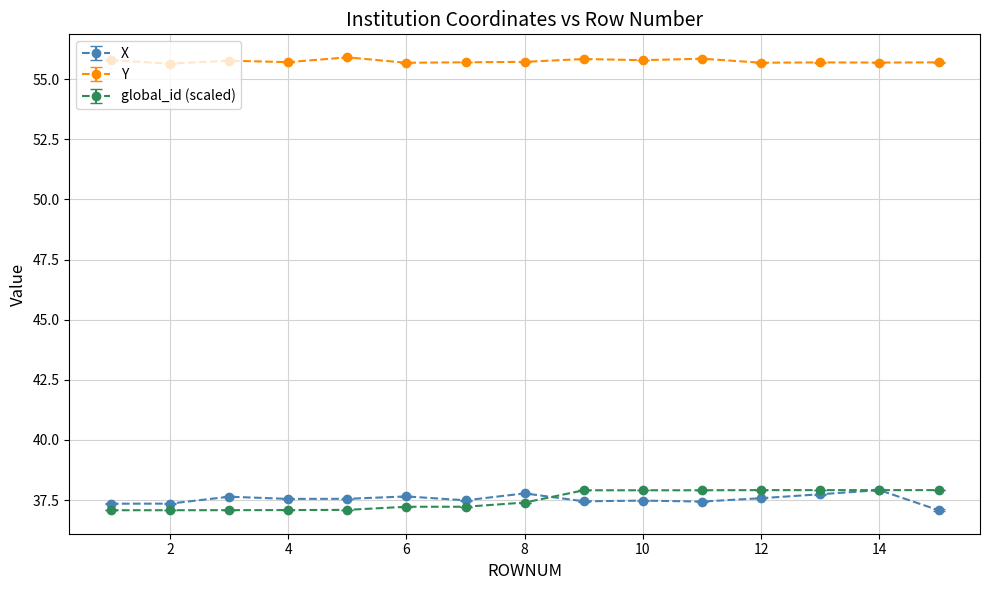

True or false: Y has more than 2 interior local peaks.

True